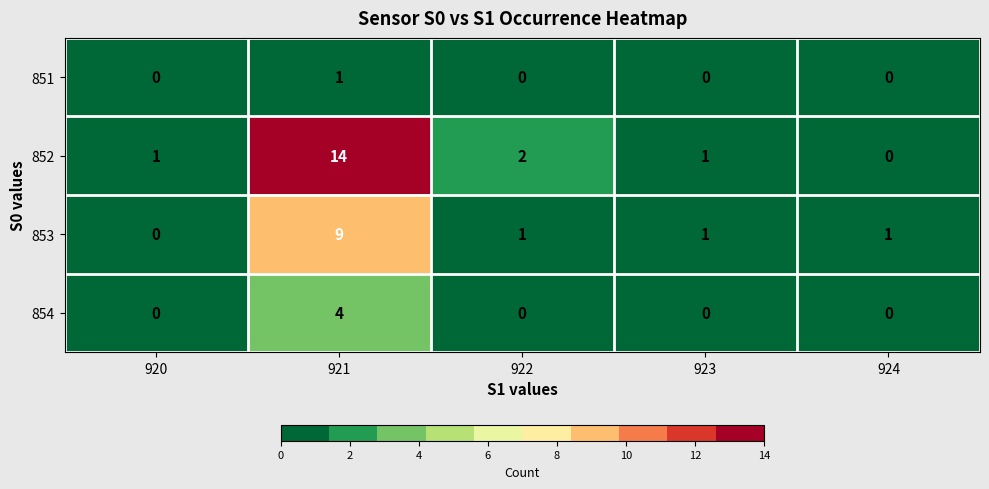

Is it true that 854 equals 2 at 924?

False